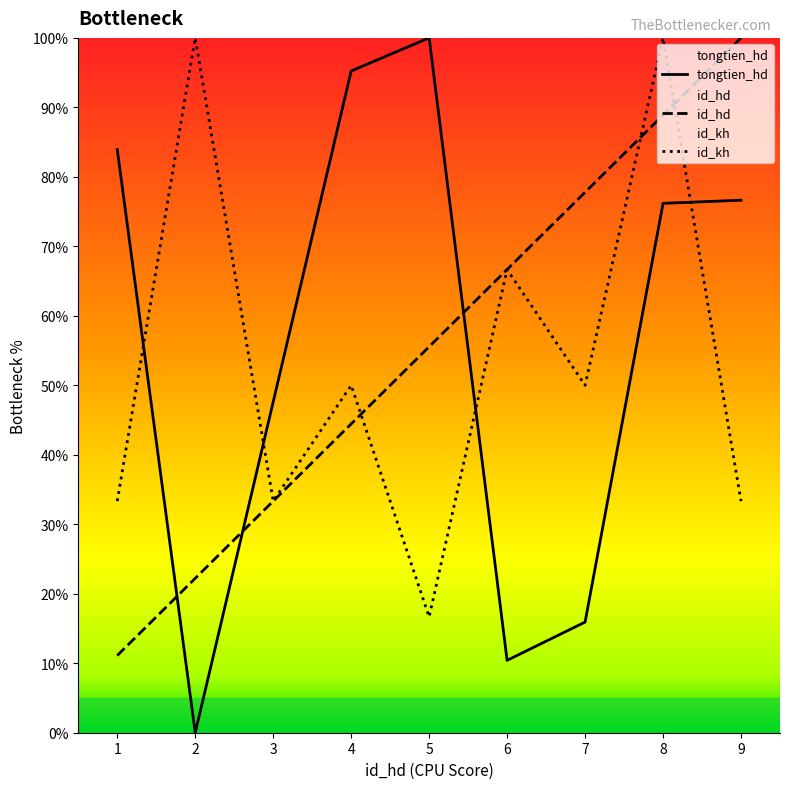

Between 6 and 1, which is larger?

1